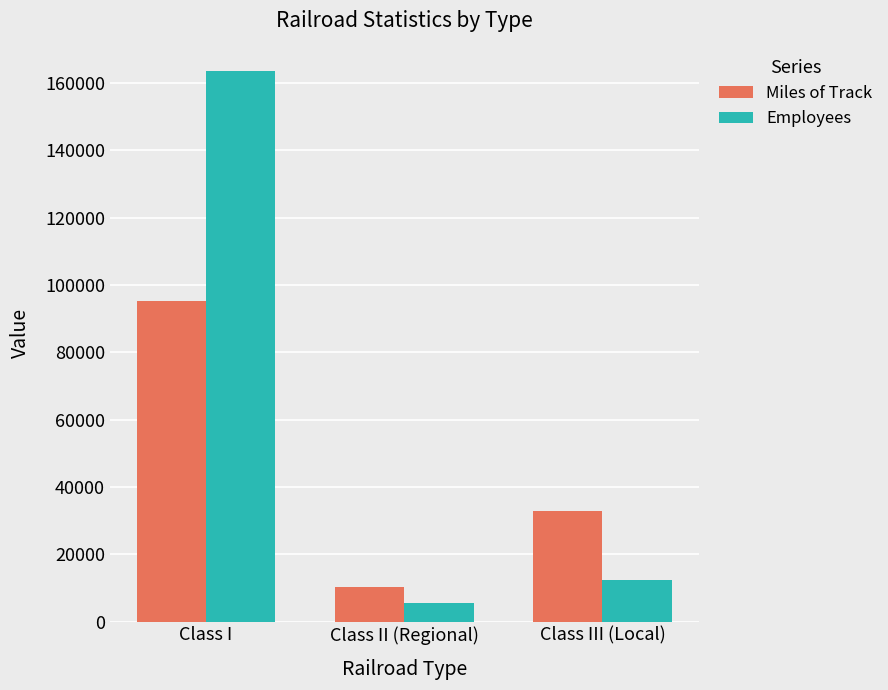

Are the bars grouped side by side (vs. stacked)?

Yes